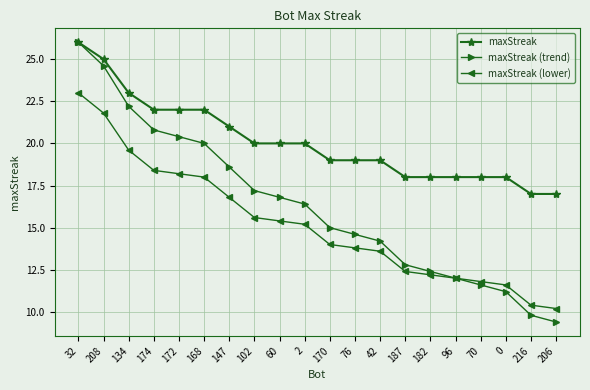

Which category has the highest value in the maxStreak series?

32